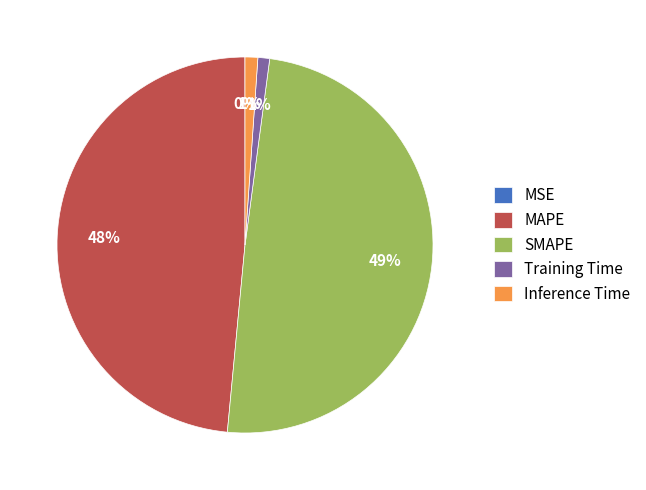

What percentage is the SMAPE slice, to the nearest percent?

49%